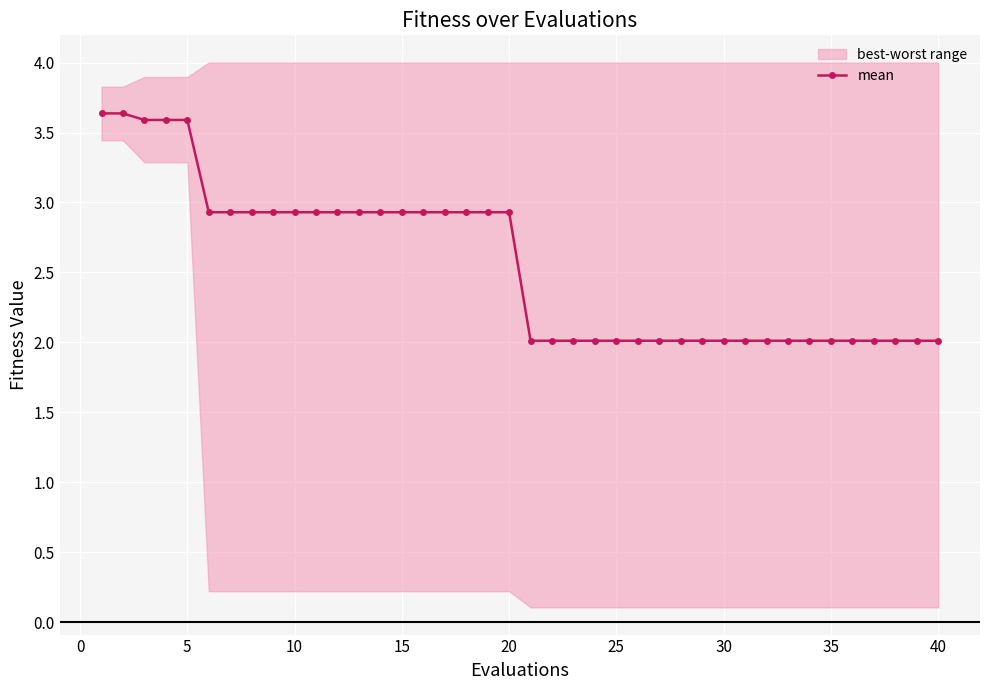

What is the highest value of the mean series?

3.6